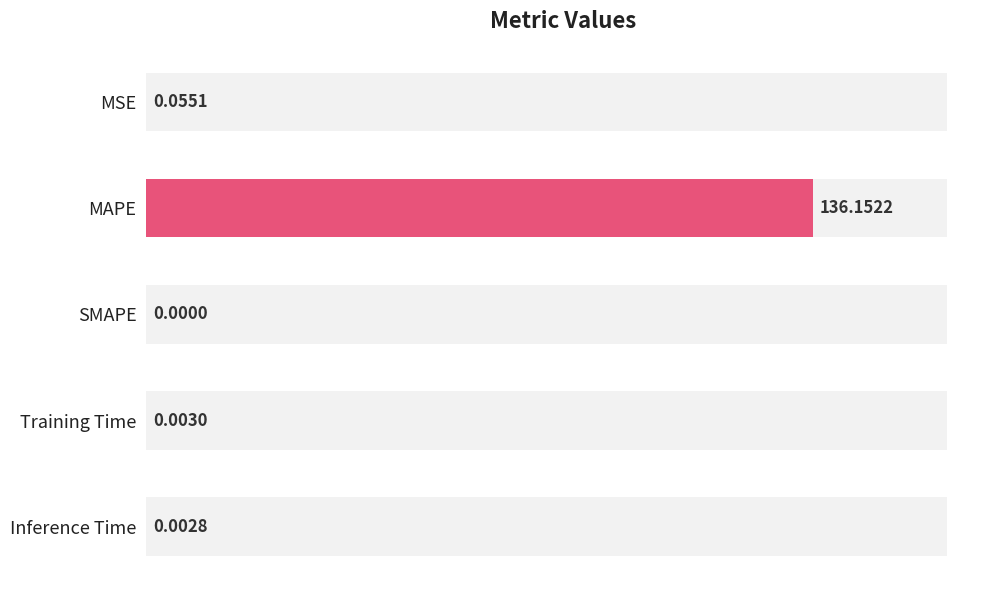

What is the sum of all values?

136.2